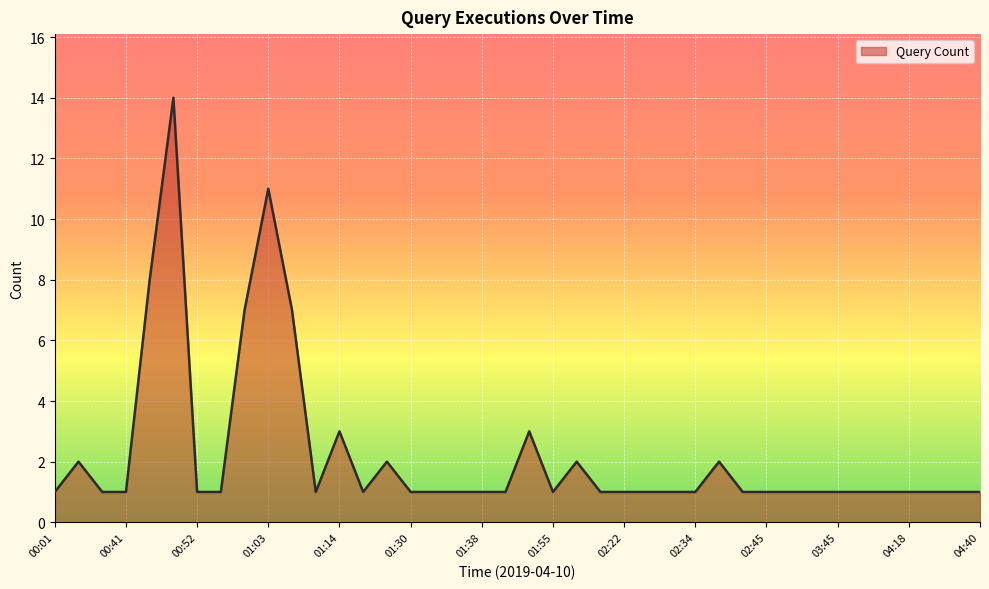

What is the greatest value displayed?

14